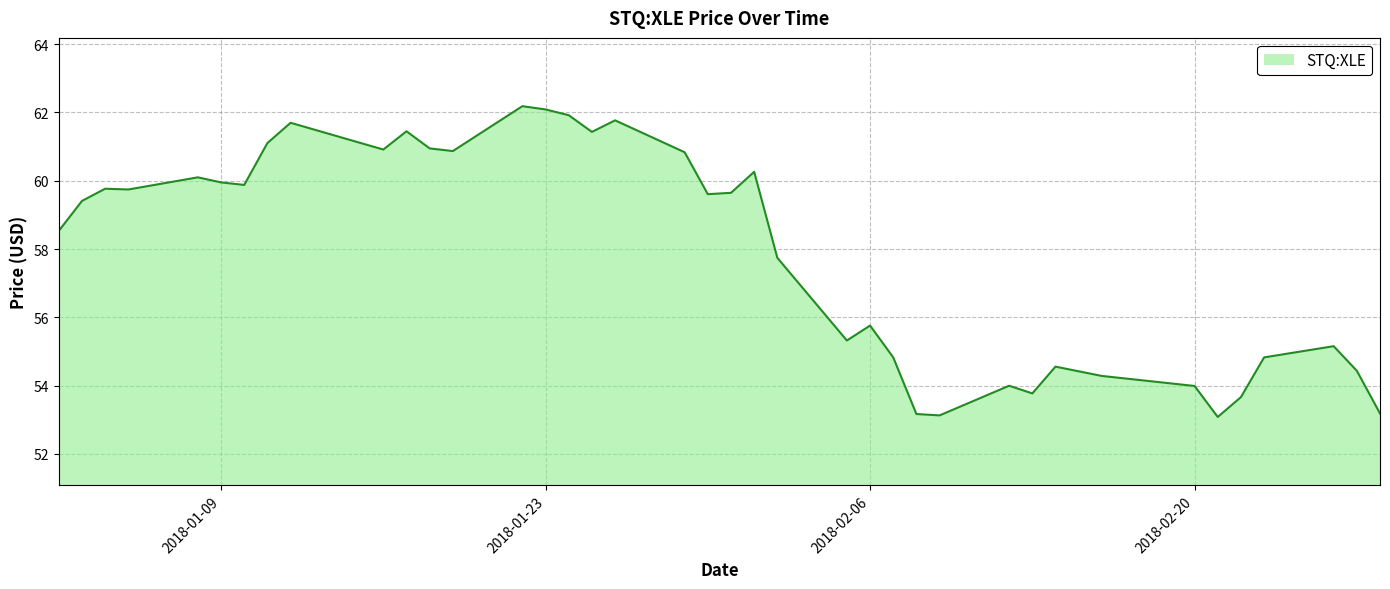

What is the difference between the maximum and minimum values?

9.1